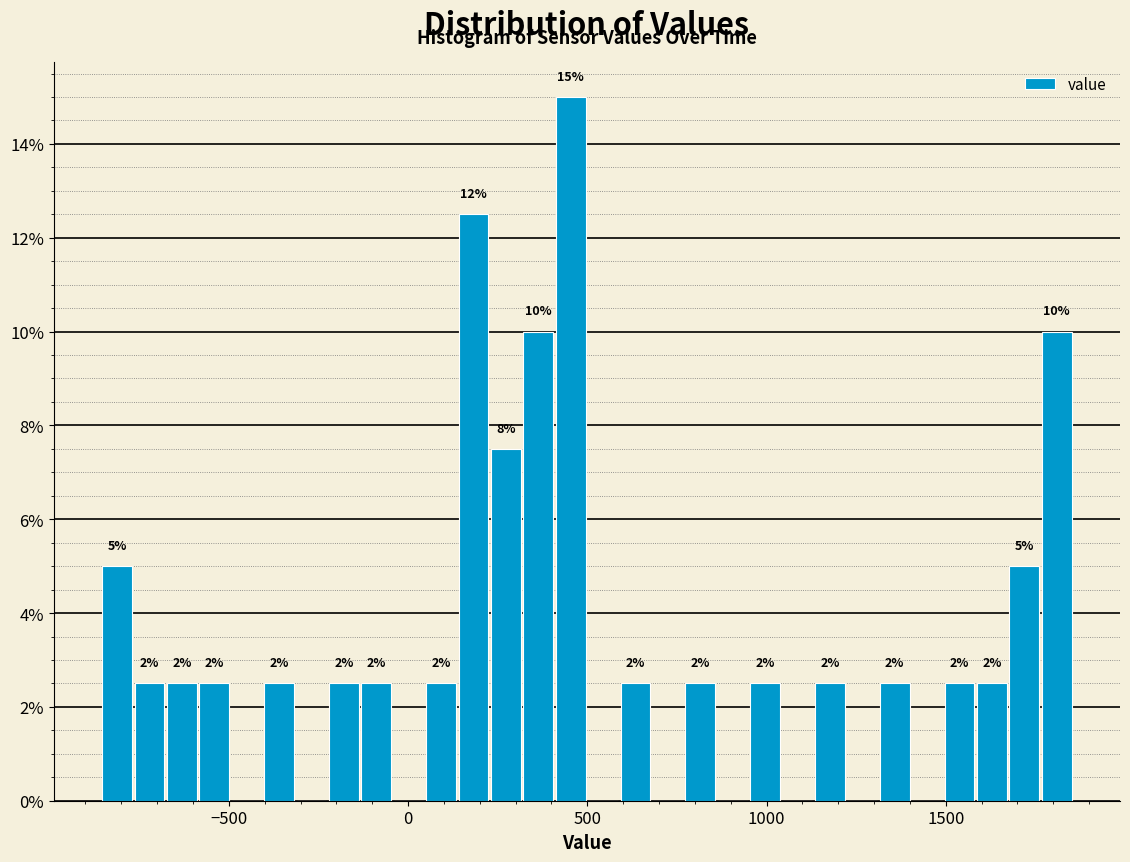

Around what value on the x-axis is the tallest bar? Give the approximate position of its centre, as read against the axis.

450